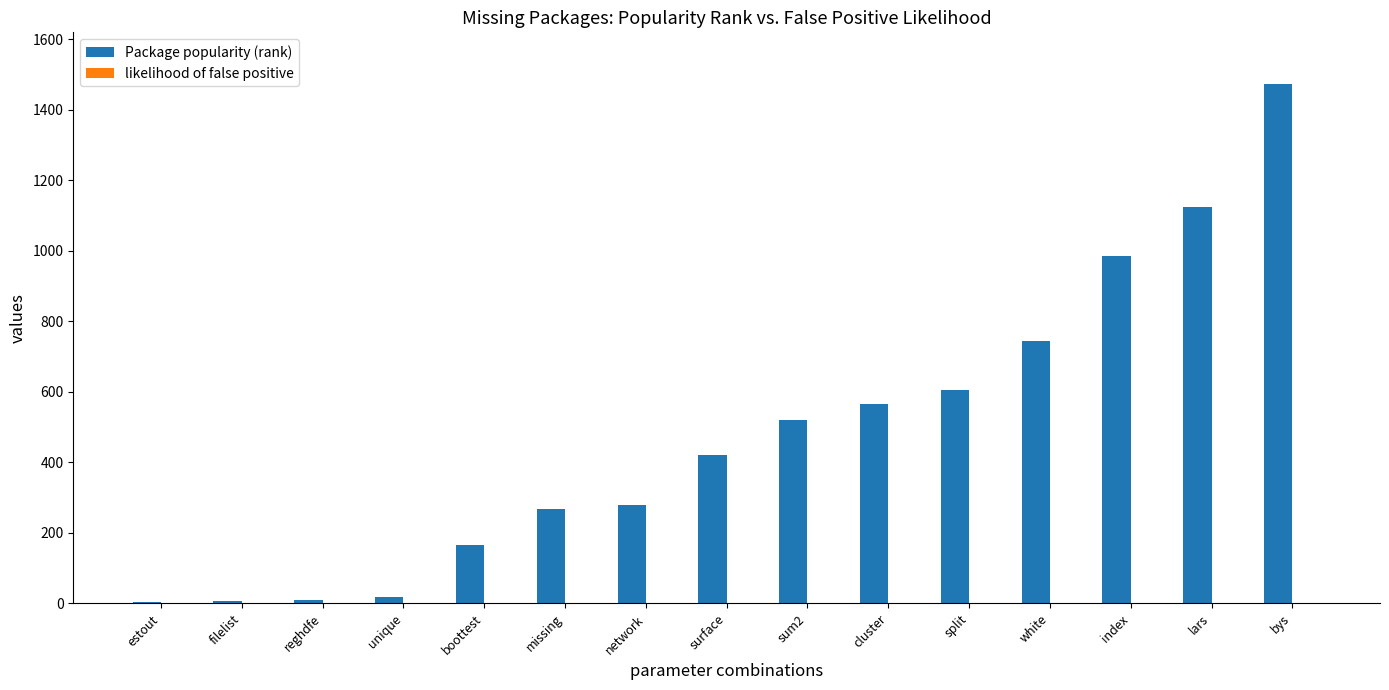

The Package popularity (rank) series shows 759.4 at bys. True or false?

False